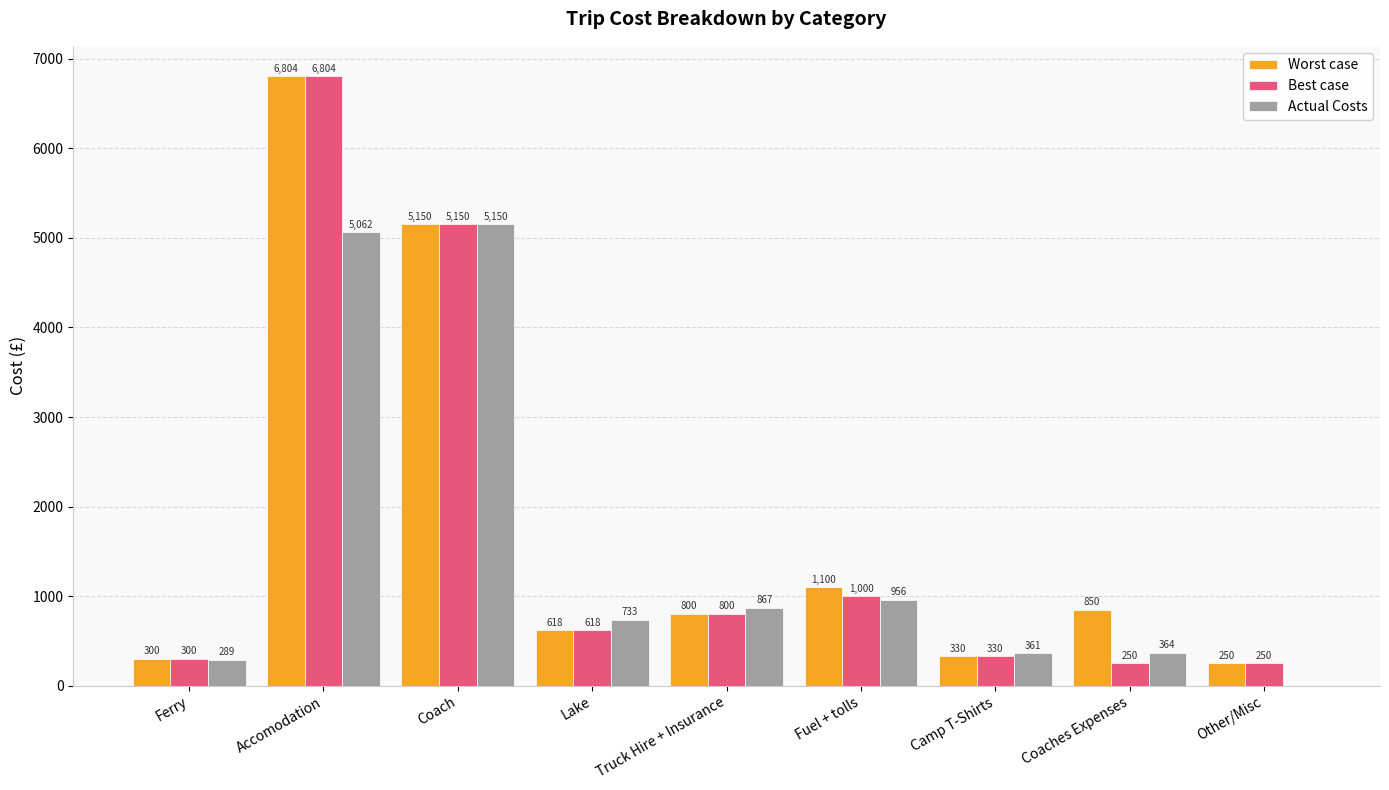

Where is Actual Costs nearest to the value 2575?

Fuel + tolls